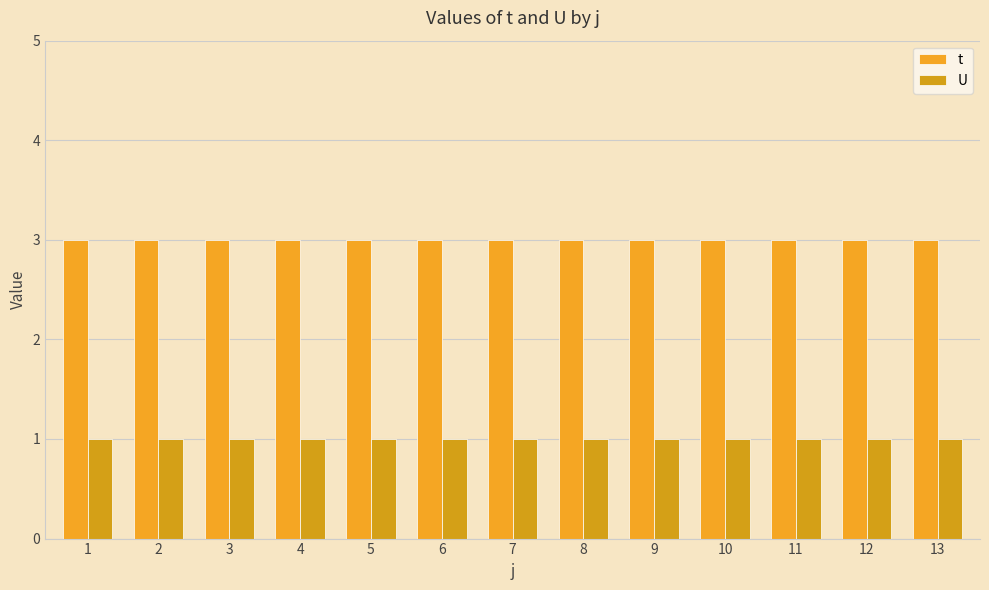

Which series has the largest total across all categories?

t